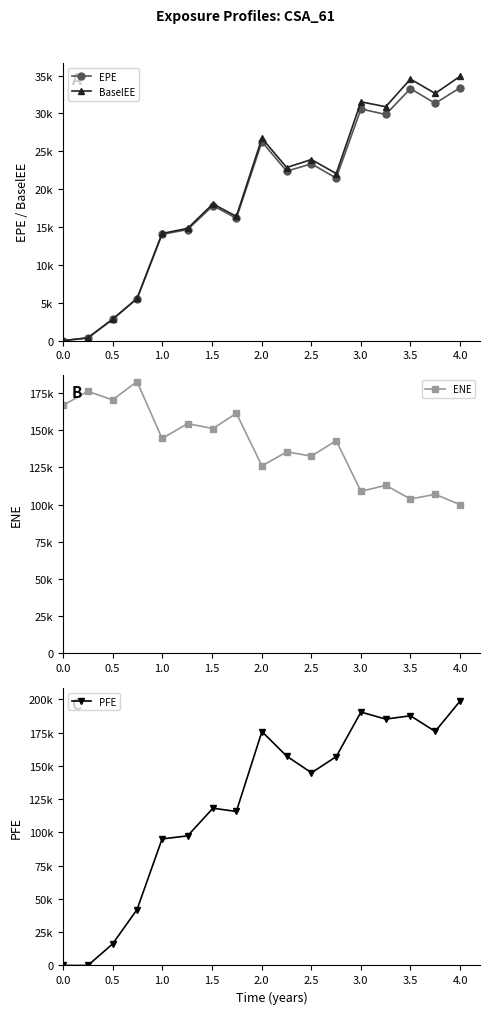

Rank the series at 0.5 from lowest to highest value.

EPE, BaselEE, PFE, ENE